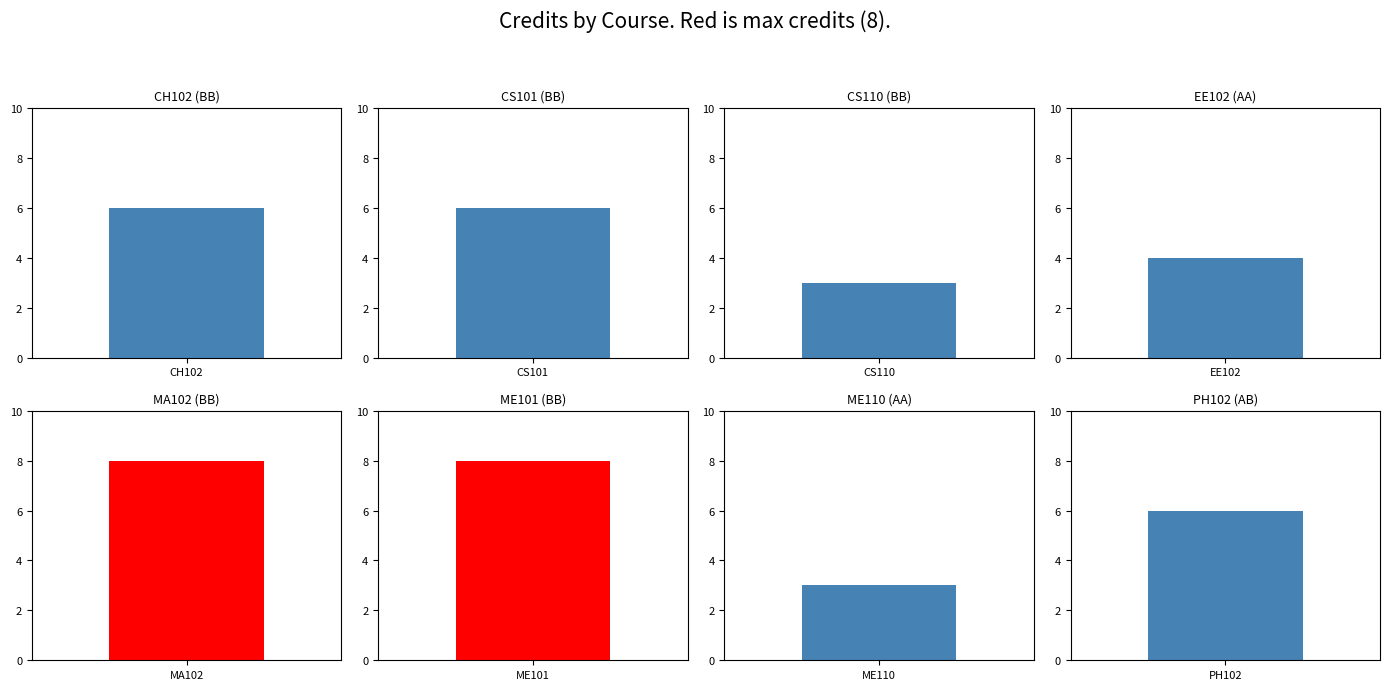

Which category has the highest value across all series?

MA102